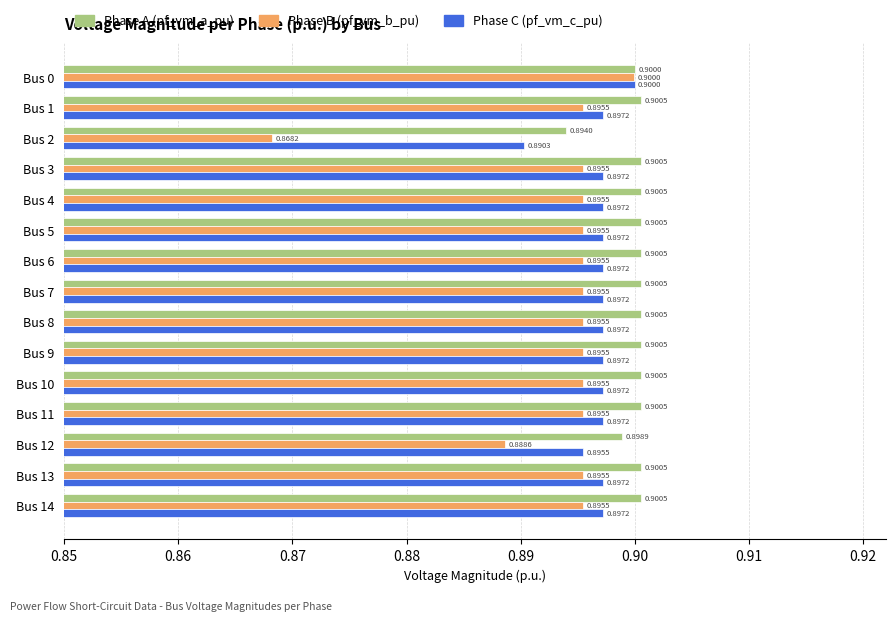

What is the total value across all series at Bus 7?

2.7